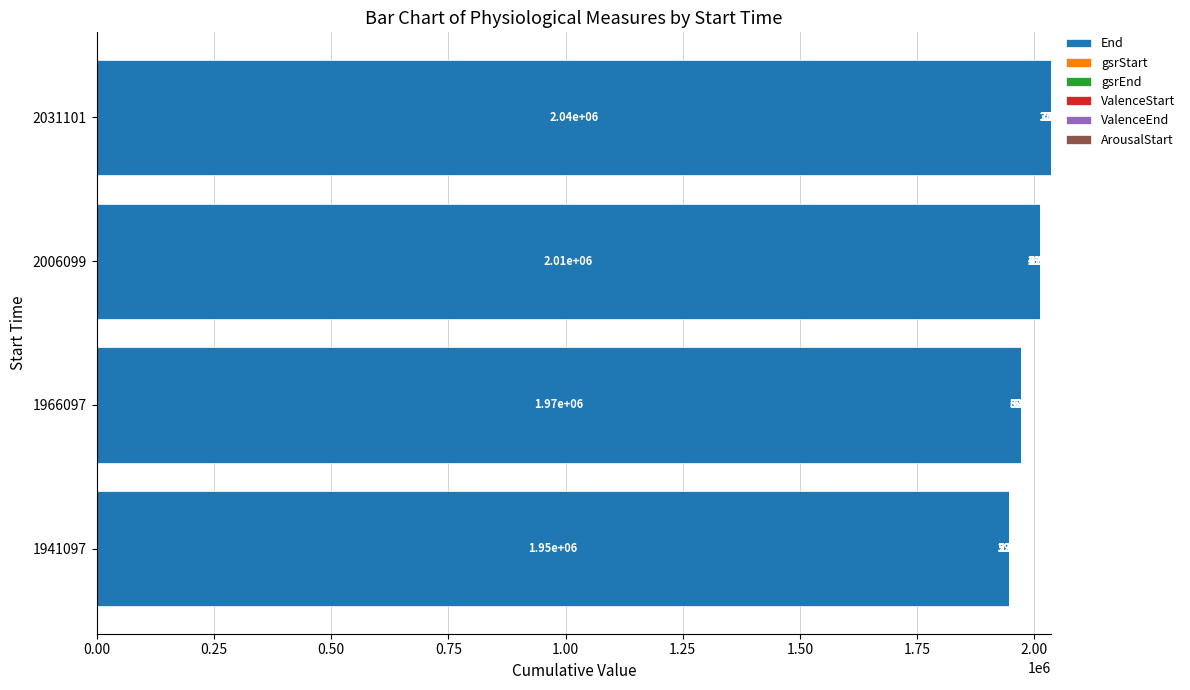

Count the number of categories in the chart.

4